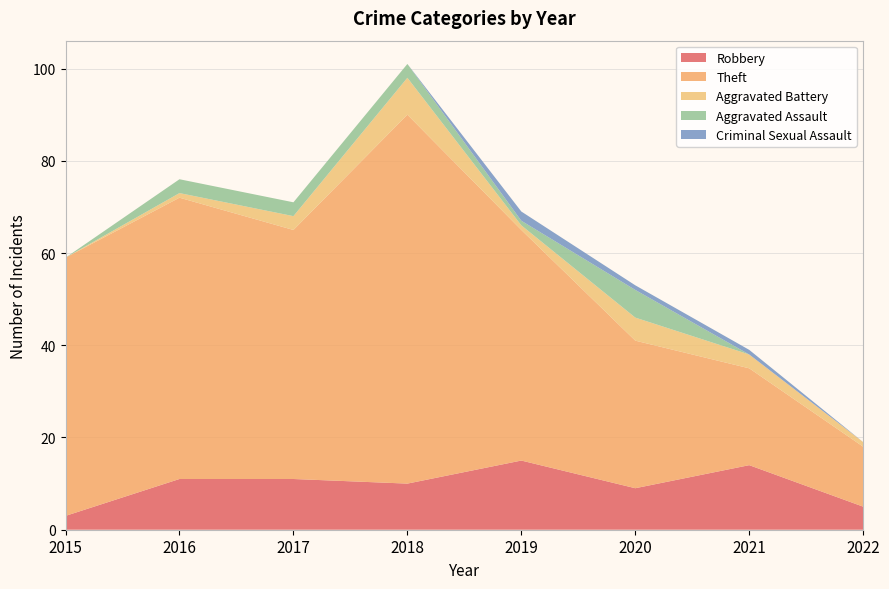

Reading left to right, transcribe all the data shown in this chart.

Robbery: 3	11	11	10	15	9	14	5
Theft: 56	61	54	80	50	32	21	13
Aggravated Battery: 0	1	3	8	1	5	3	1
Aggravated Assault: 0	3	3	3	1	6	0	0
Criminal Sexual Assault: 0	0	0	0	2	1	1	0